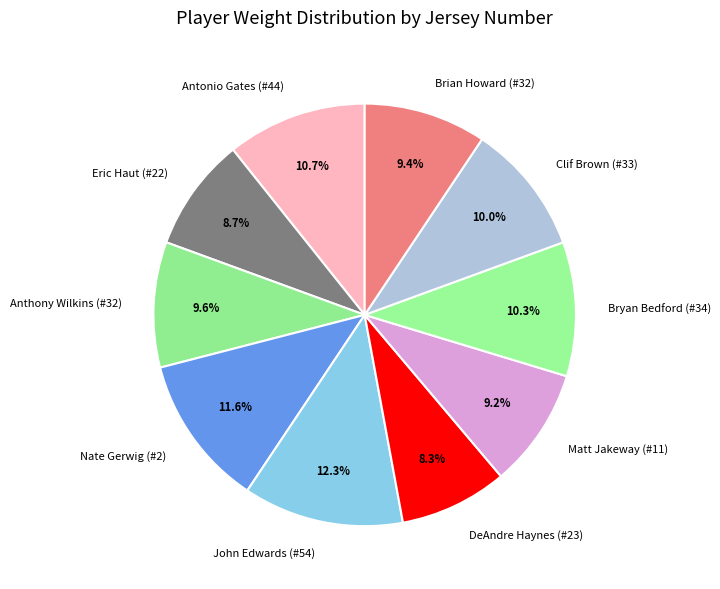

Which has a higher value, Antonio Gates (#44) or Clif Brown (#33)?

Antonio Gates (#44)